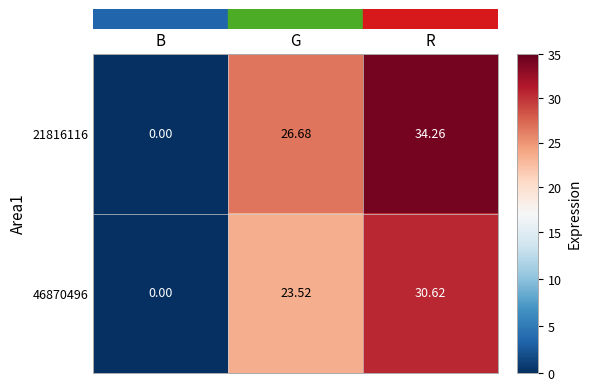

How many data points does each series have?

3